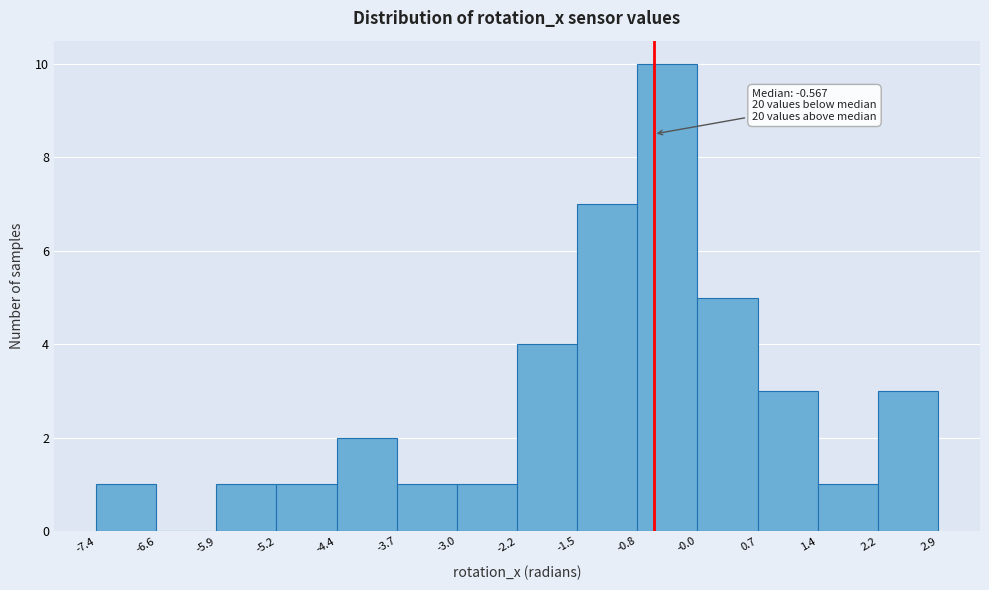

Over which range of the x-axis is the bar tallest?

-0.8 to -0.0